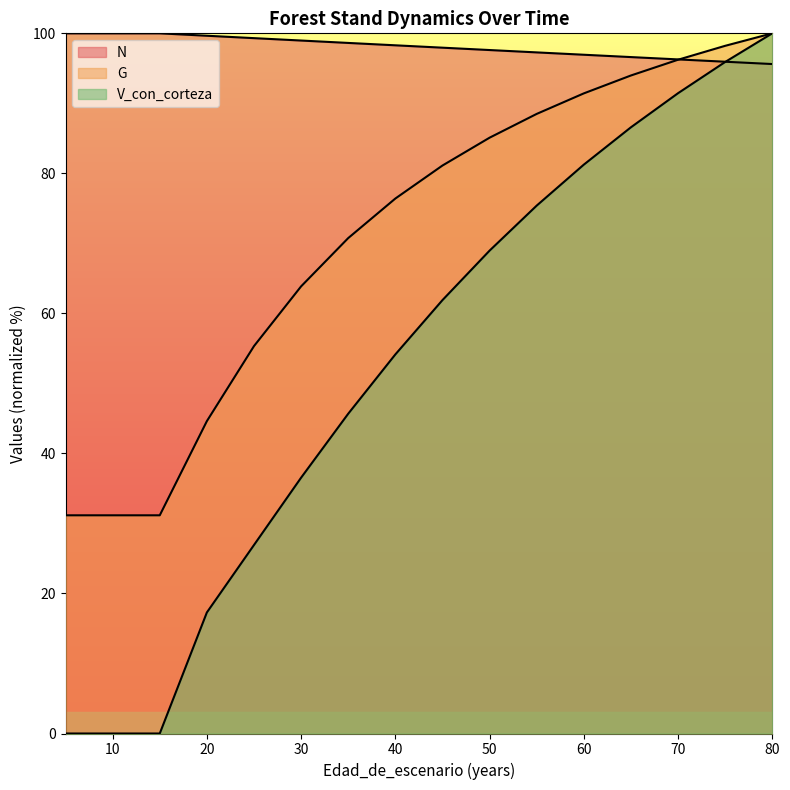

True or false: V_con_corteza has a value of 61.9 at 45.

True